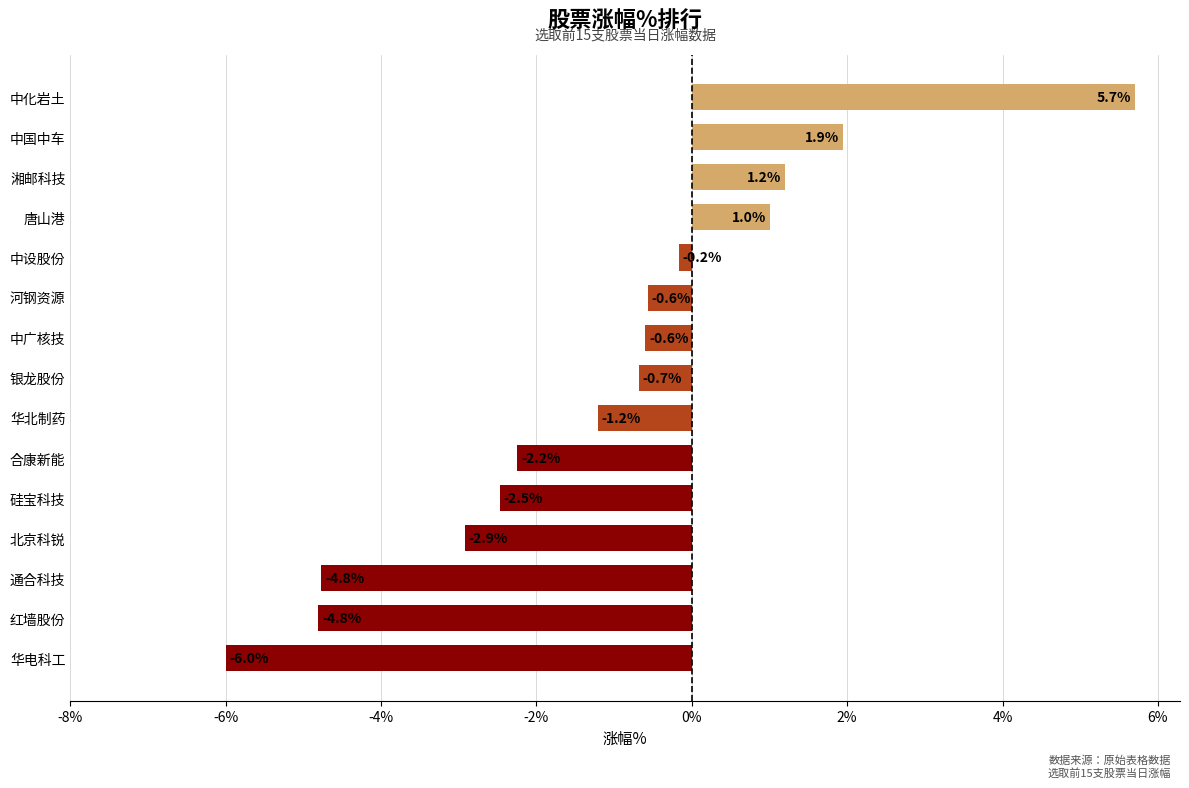

True or false: the data shows -6.8 at 红墙股份.

False